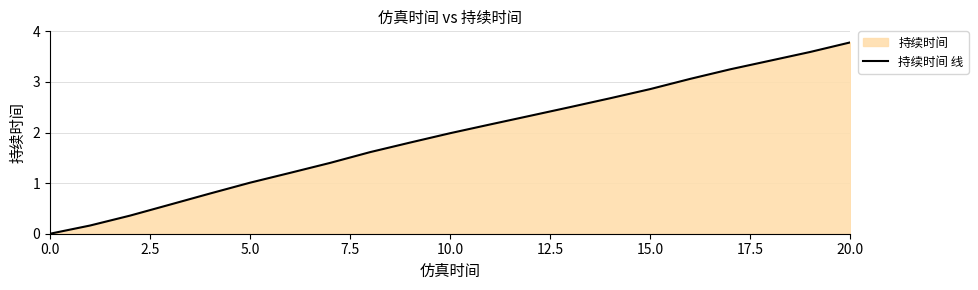

What is the difference between the maximum and minimum values?

3.8